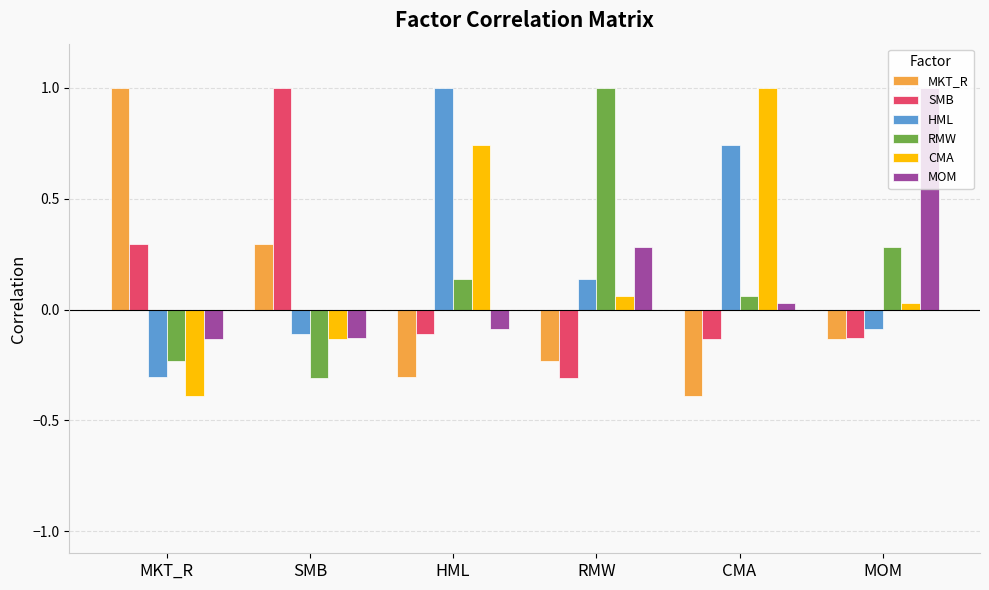

How many values in the MKT_R series exceed 0?

2